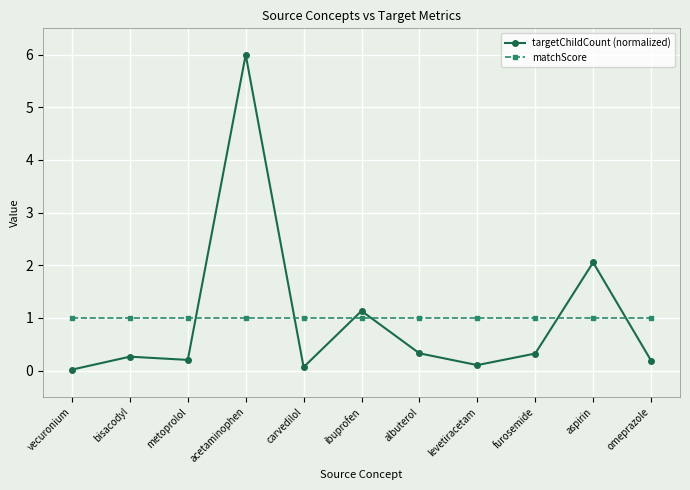

List the series in order of their peak value, lowest first.

matchScore, targetChildCount (normalized)